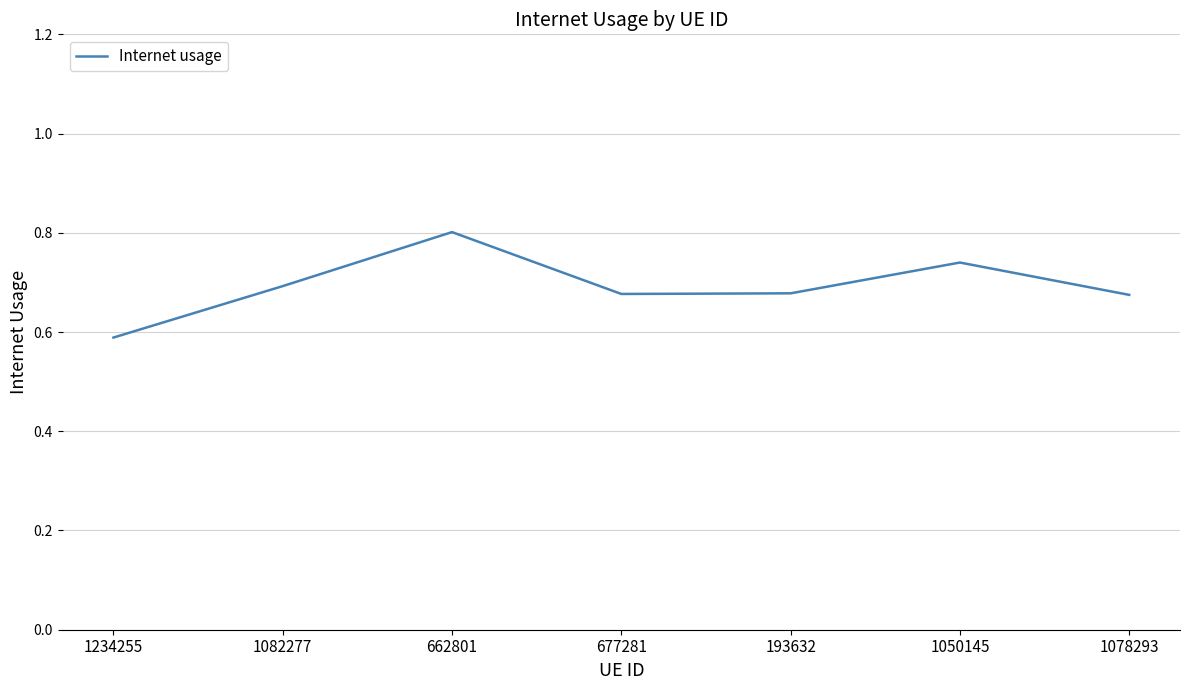

The chart shows a value of 0.6 at 1234255. True or false?

True